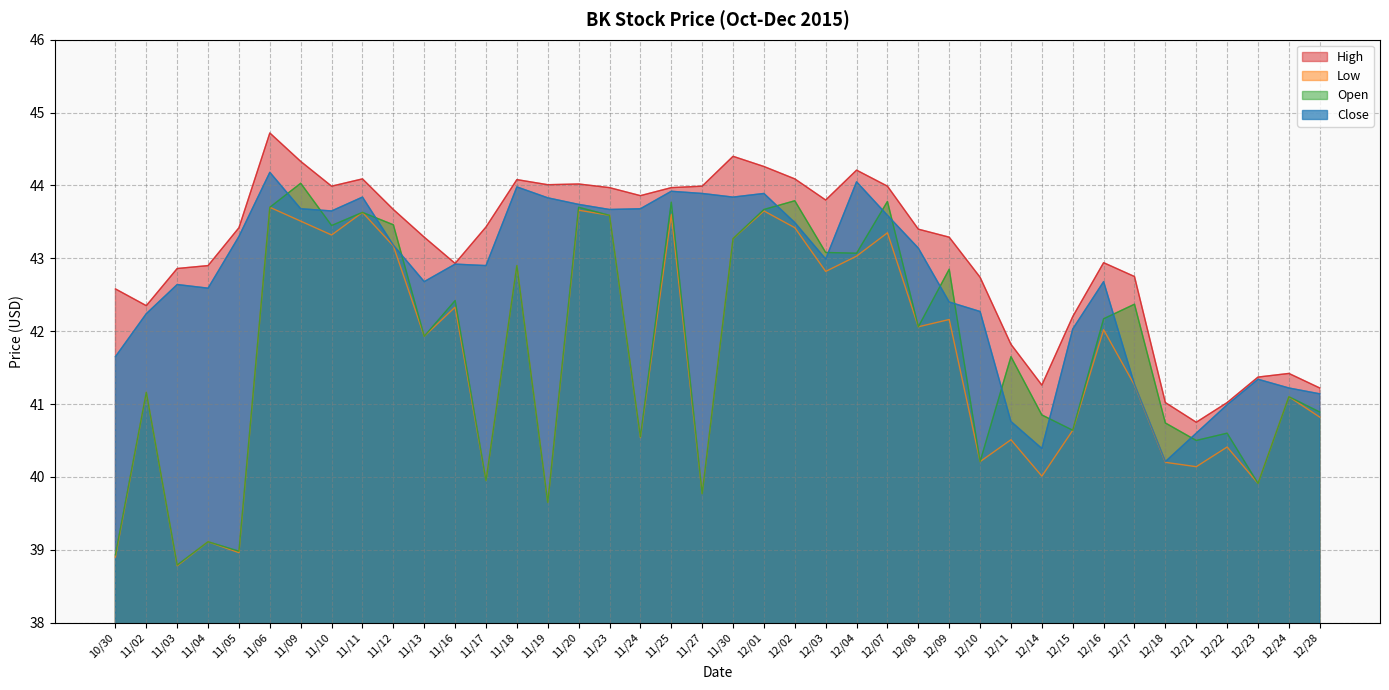

Rank the series at 11/17 from highest to lowest value.

High, Close, Low, Open